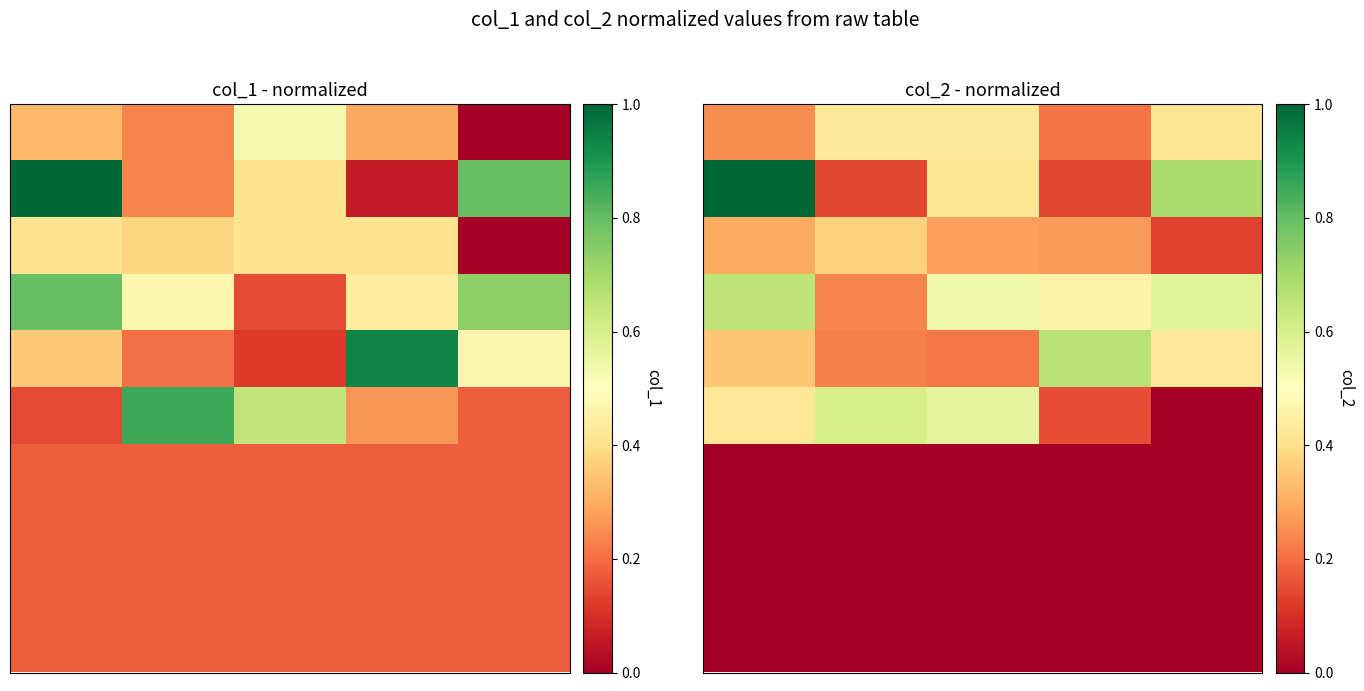

What is the spread (max minus min) of values at 4?

0.7